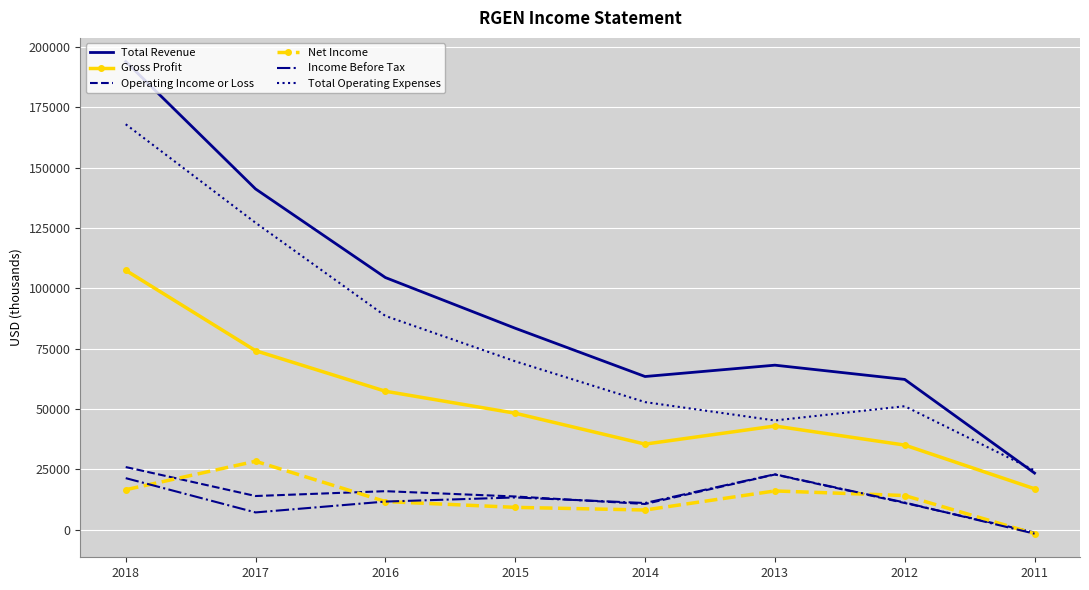

Between 2017 and 2013, which series saw the biggest shift?

Total Operating Expenses